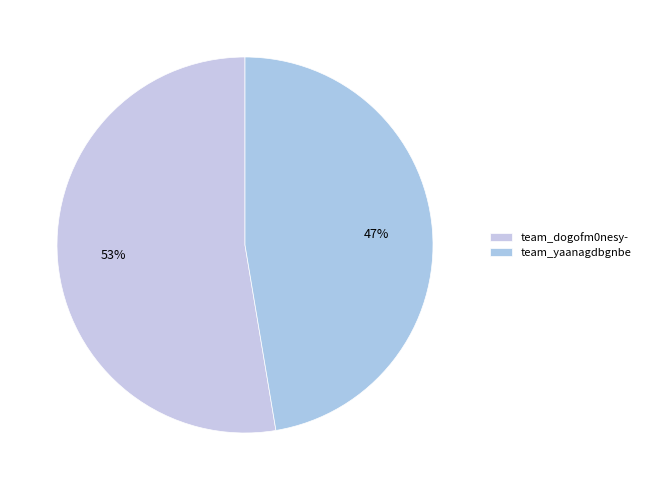

The team_yaanagdbgnbe slice represents 39% of the pie. True or false?

False